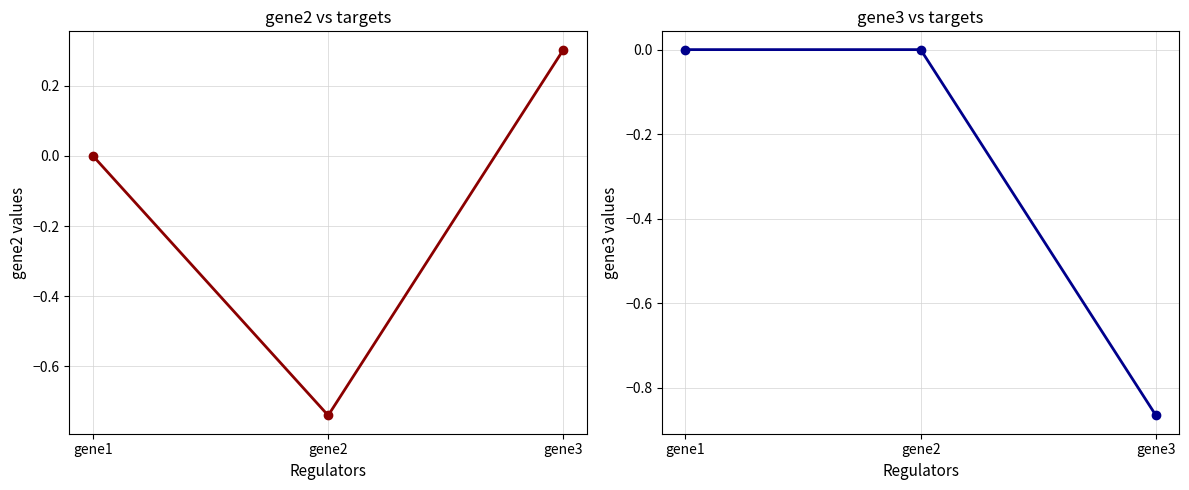

What is the difference between the highest and lowest values at gene3?

1.2